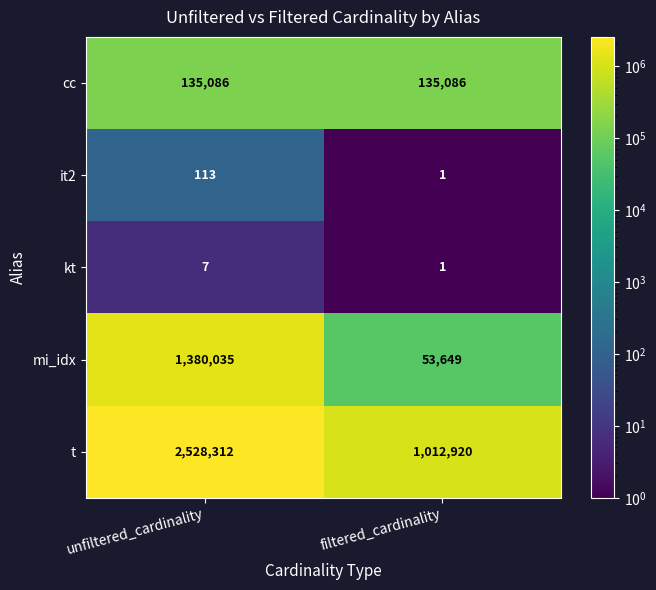

Read the it2 value at unfiltered_cardinality.

113